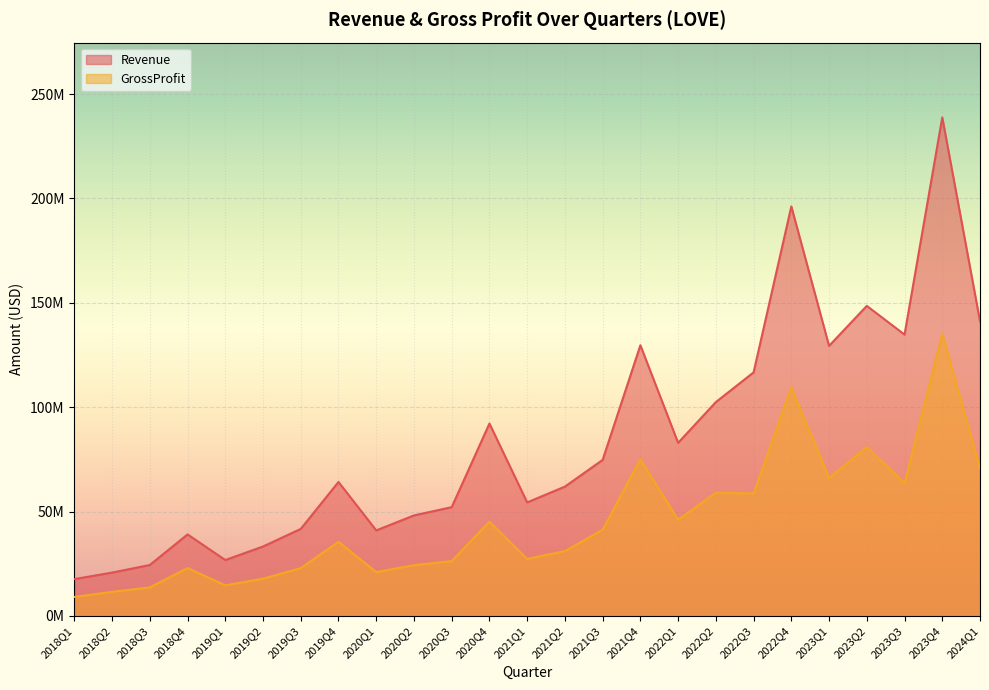

Reading right to left, transcribe all the data shown in this chart.

Revenue: 141193000	238847000	134784000	148534000	129380000	196198000	116678000	102447339	82915419	129677733	74742200	61945410	54372407	92175369	52097232	48146415	40958363	64177558	41685929	33249012	26768798	39041375	24391450	20745349	17632239
GrossProfit: 70704000	135220000	63572000	80926000	66108000	109621000	58616000	59031638	46076108	75124878	41307828	31055540	27283569	45158956	26253700	24285173	20992495	35508257	22886821	17838570	14647173	22930099	13667157	11531756	9088140